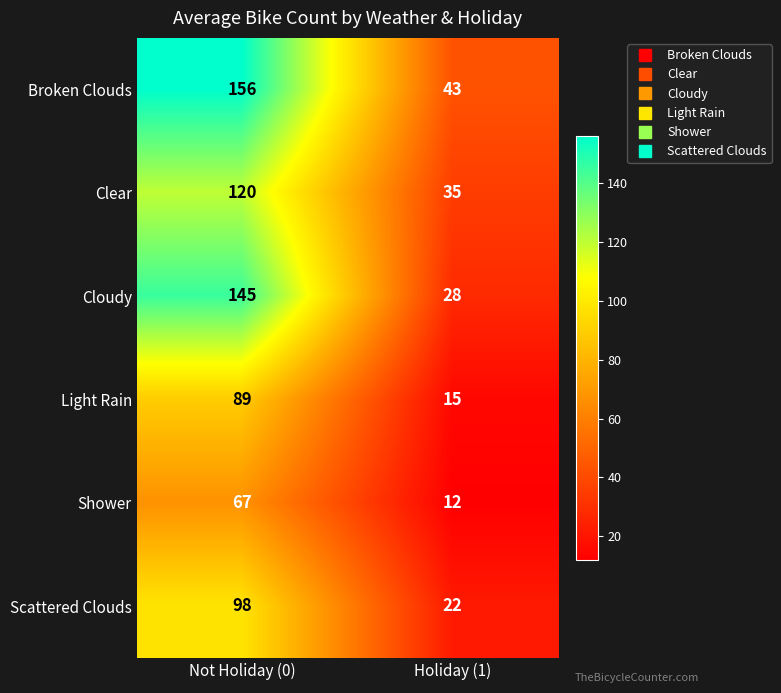

At Holiday (1), list the series in order from smallest to largest.

Shower, Light Rain, Scattered Clouds, Cloudy, Clear, Broken Clouds